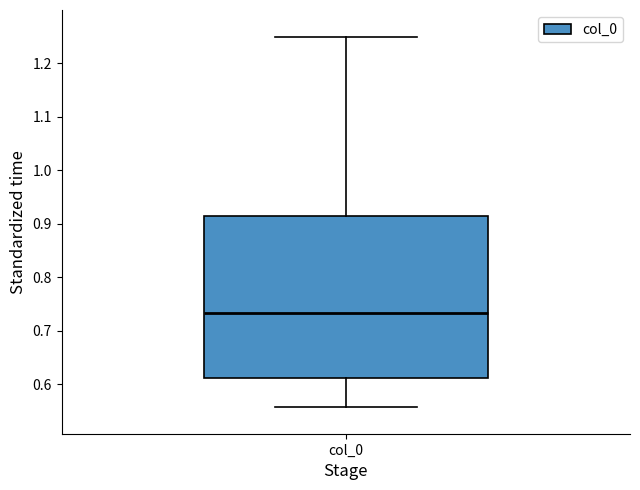

Read this box plot against the y-axis: the position of the median line, the range covered by the box, and the ends of both whiskers. The values are not printed on the chart, so give them approximately, as read against the axis.

median 0.73, box 0.61 to 0.91, whiskers 0.56 to 1.25